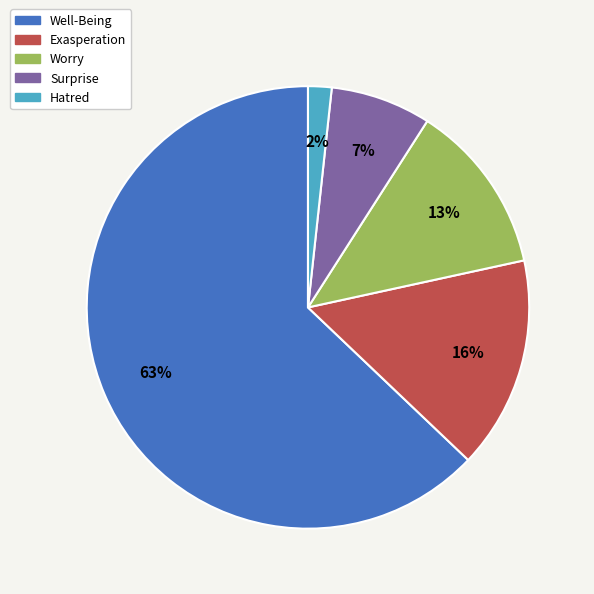

Is there any slice that represents more than half of the pie?

Yes